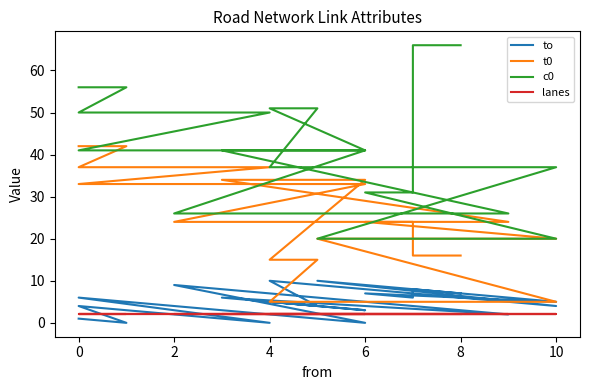

Between 4 and 6, which series saw the biggest shift?

c0